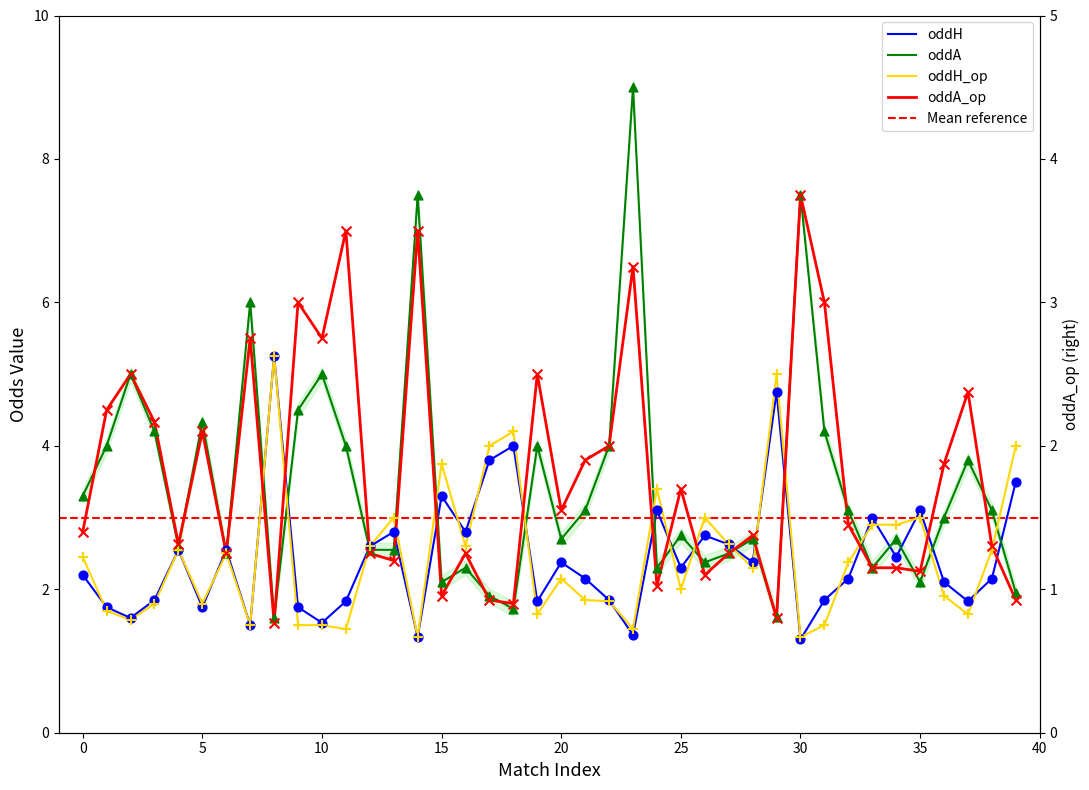

At which category is the sum across all series the highest?

23